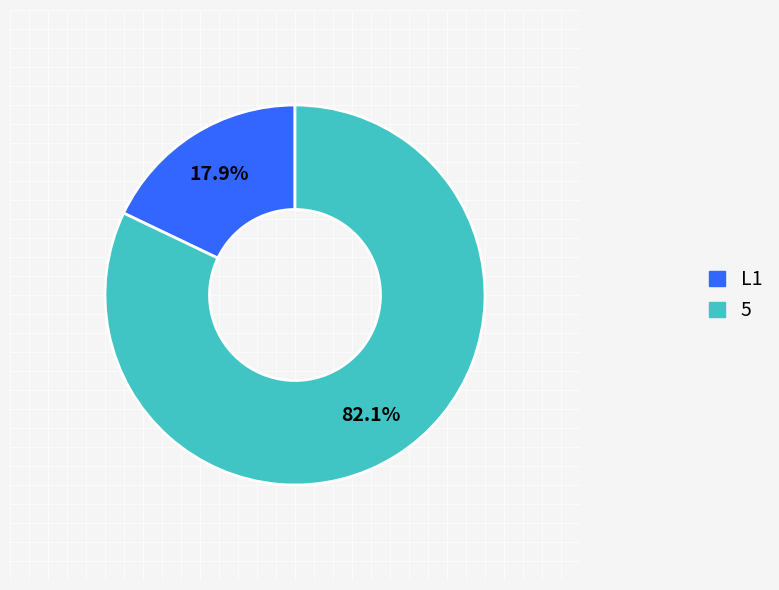

To the nearest percent, what is the combined percentage of L1 and 5?

100%